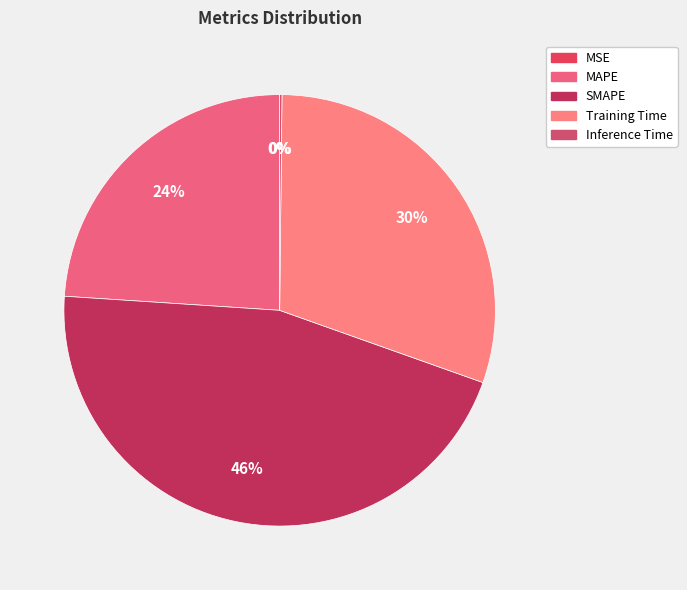

How many slices are in this pie chart?

5